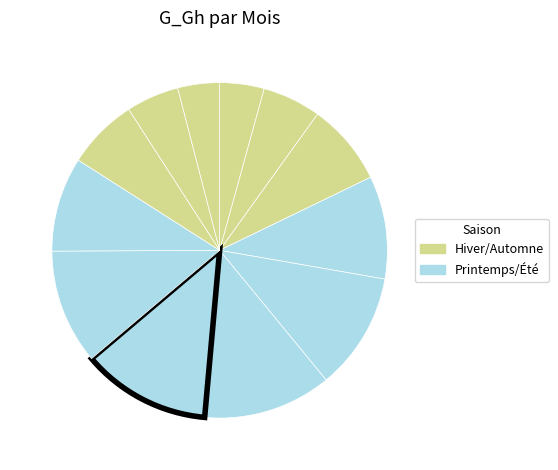

Count the number of slices in the pie.

12